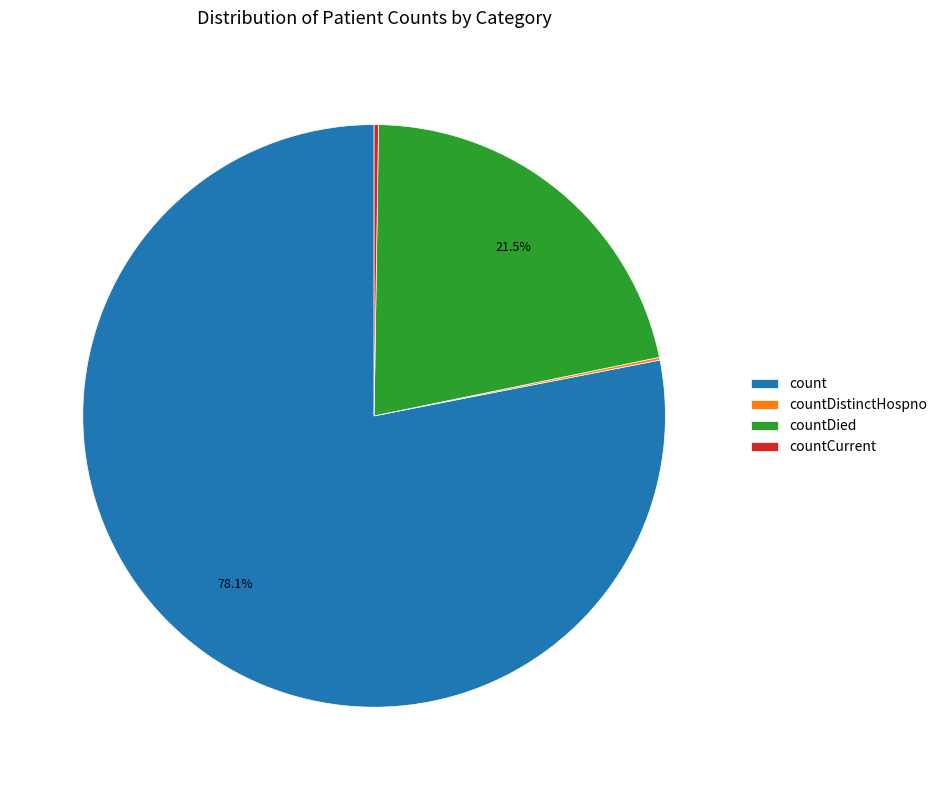

What percentage is NOT represented by count?

21.9%